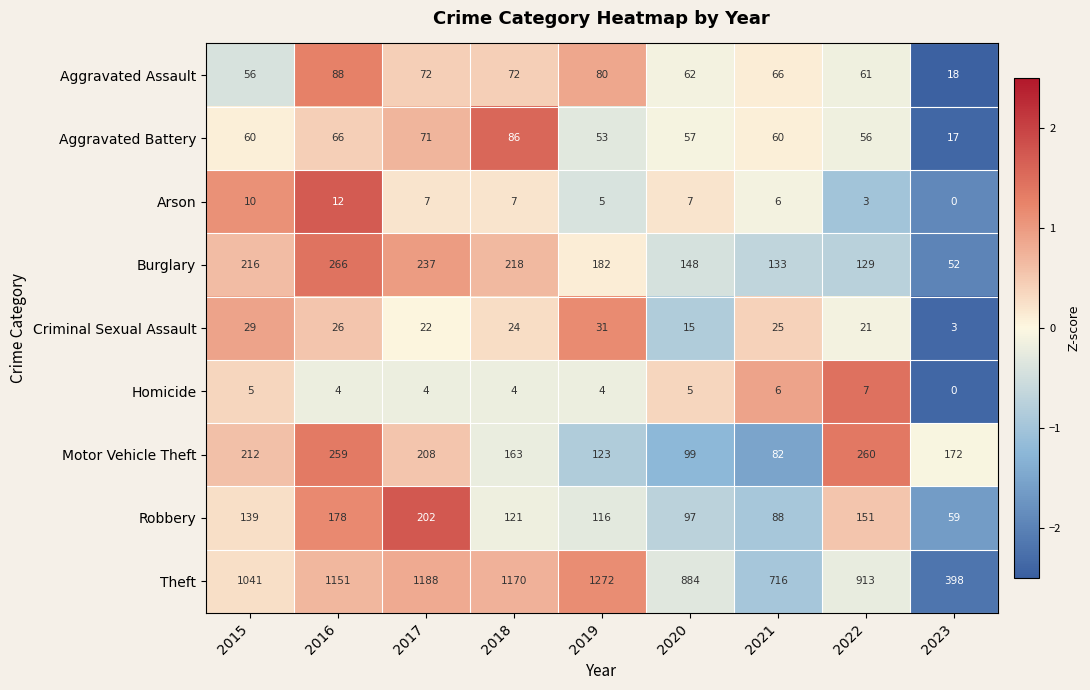

How many positive values does the Homicide series have?

8